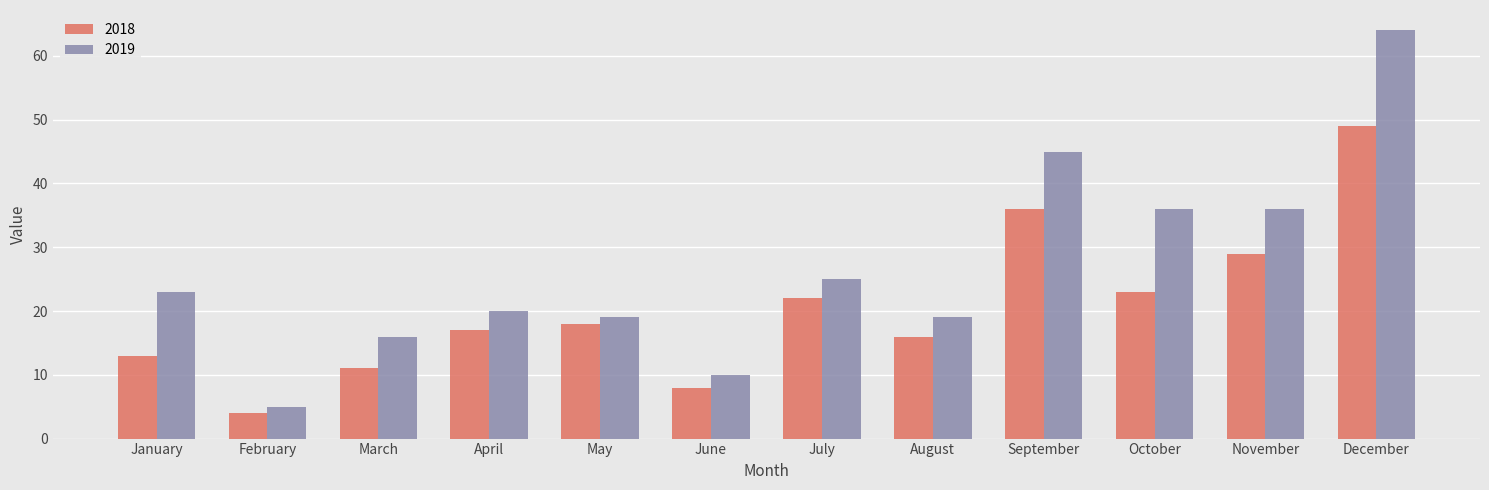

Reading right to left, list all the values displayed in this chart.

2018: 49	29	23	36	16	22	8	18	17	11	4	13
2019: 64	36	36	45	19	25	10	19	20	16	5	23